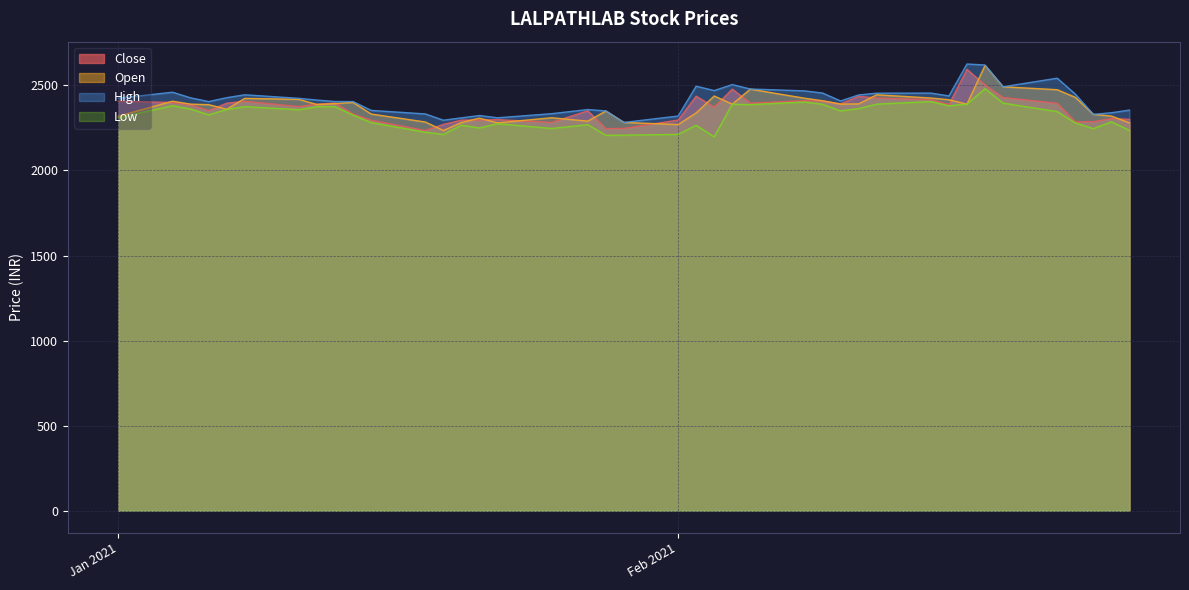

Which series has the largest range (max minus min)?

Open